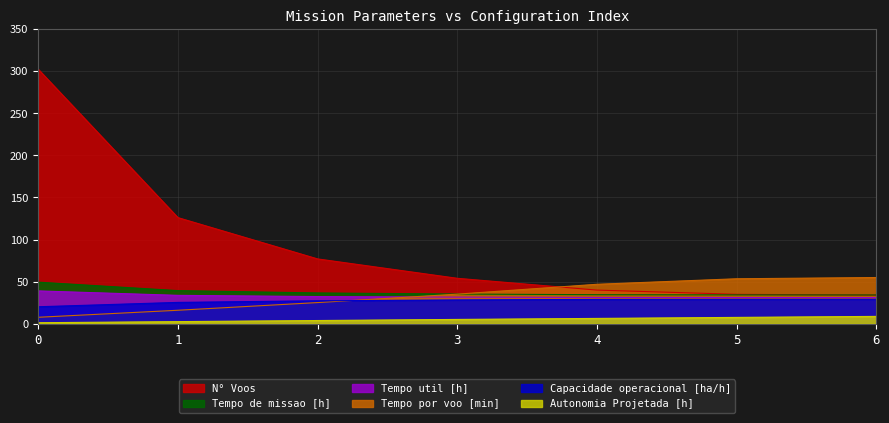

What is the total value across all series at 0?

419.7